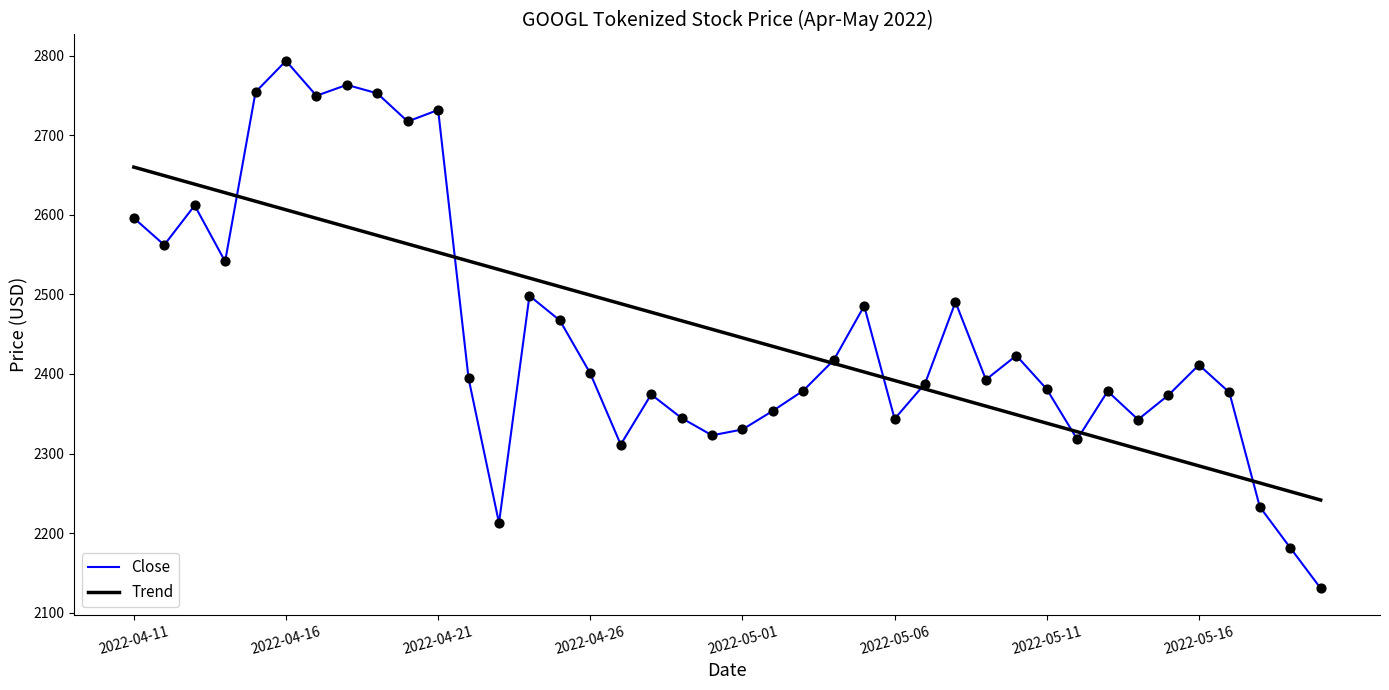

What are all the series names shown in the legend?

Close, Trend